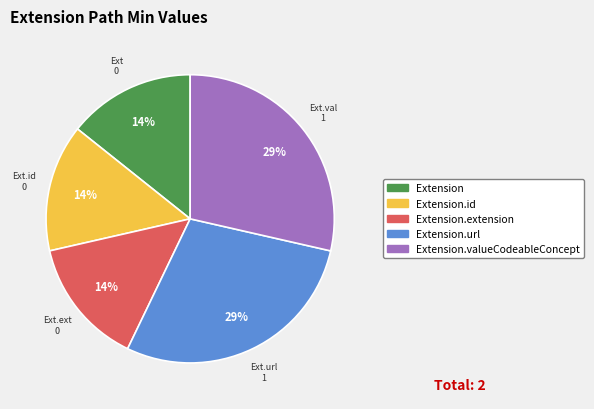

Is there any slice that represents more than half of the pie?

No